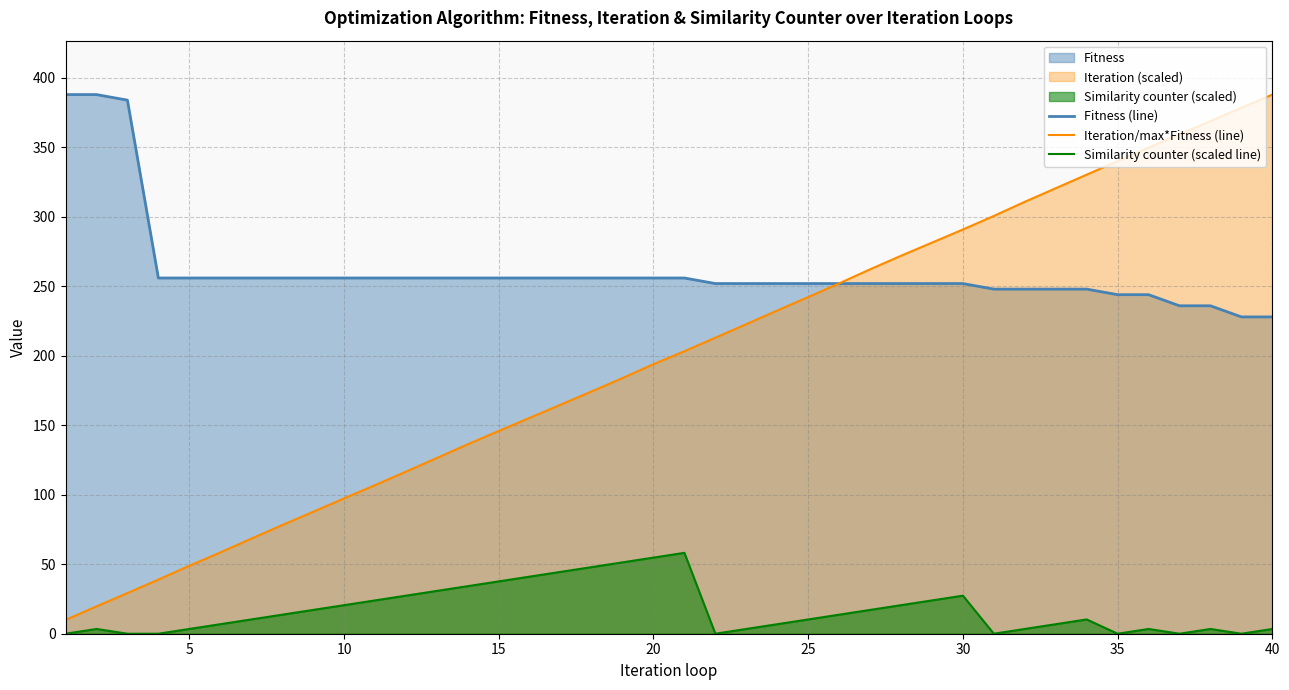

What is the greatest value displayed?

388.0